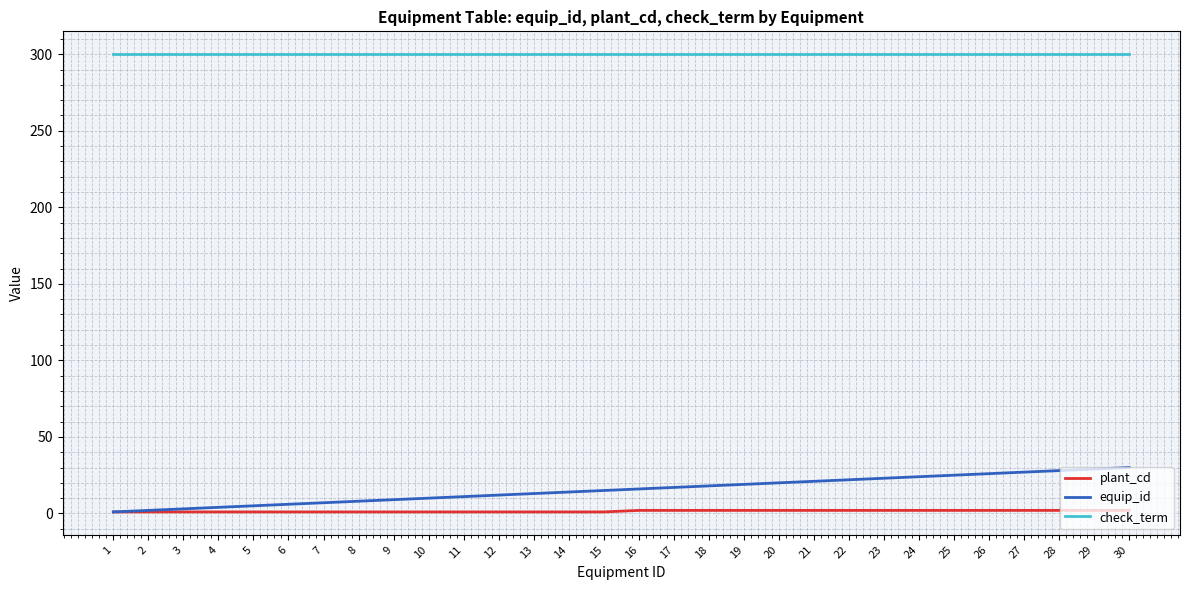

True or false: check_term has a value of 300 at 22.

True